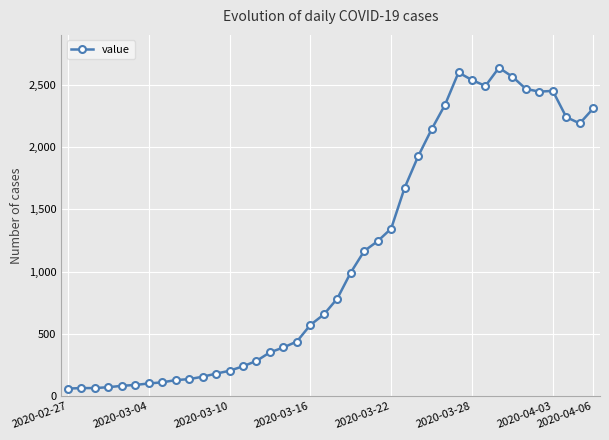

What is the maximum value shown in the chart?

2638